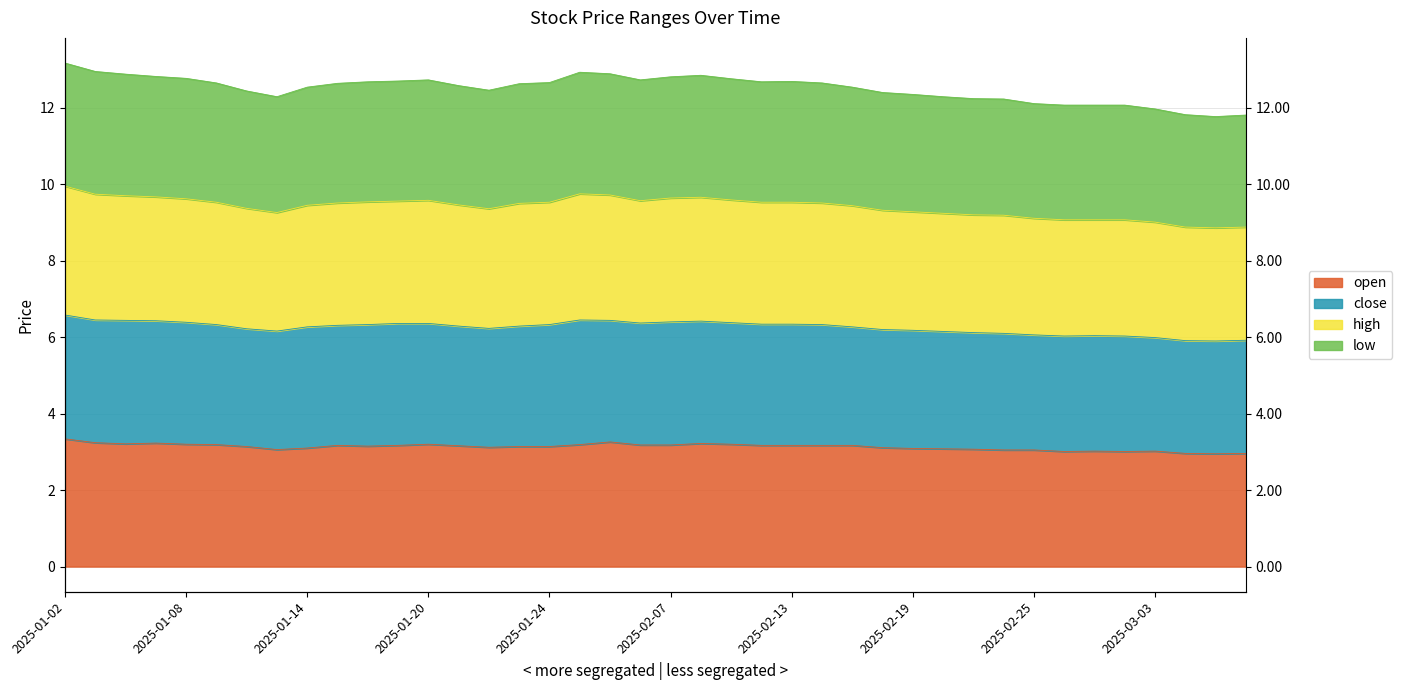

Which category has the lowest value in the high series?

2025-03-05